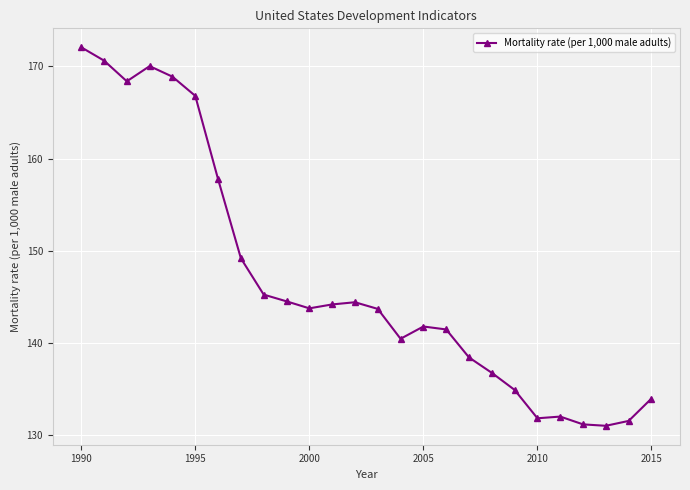

Does the chart display data point markers on the line(s)?

Yes